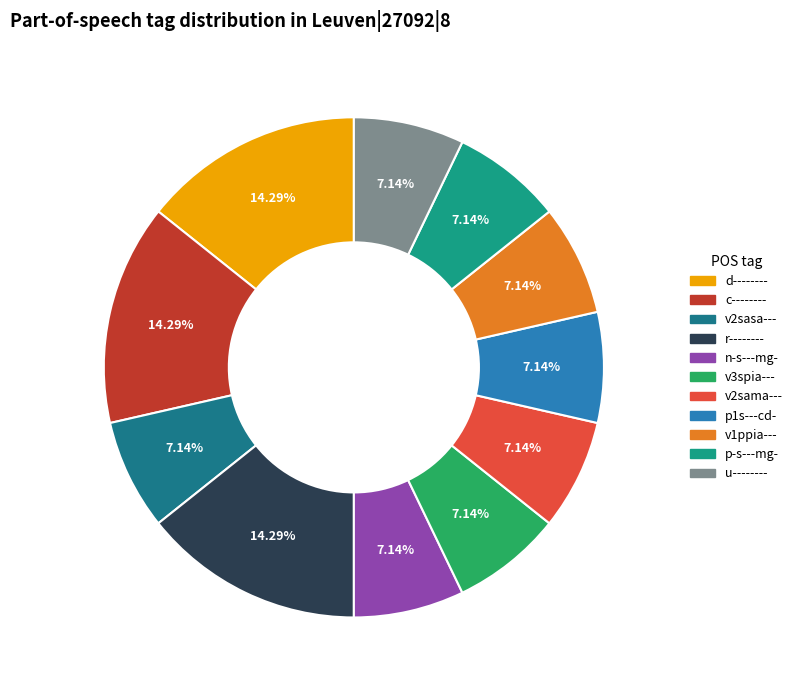

What percentage do v2sasa--- and n-s---mg- together represent?

14.3%